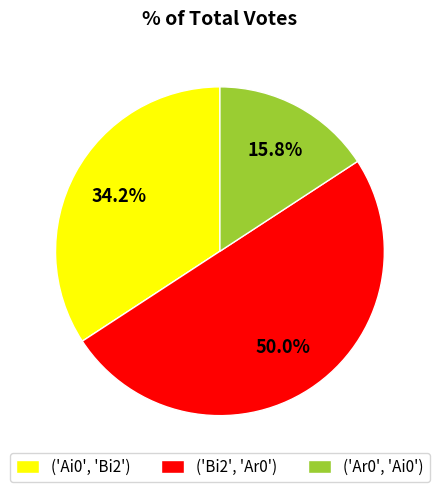

Is it true that ('Bi2', 'Ar0') is 40% of the pie?

False